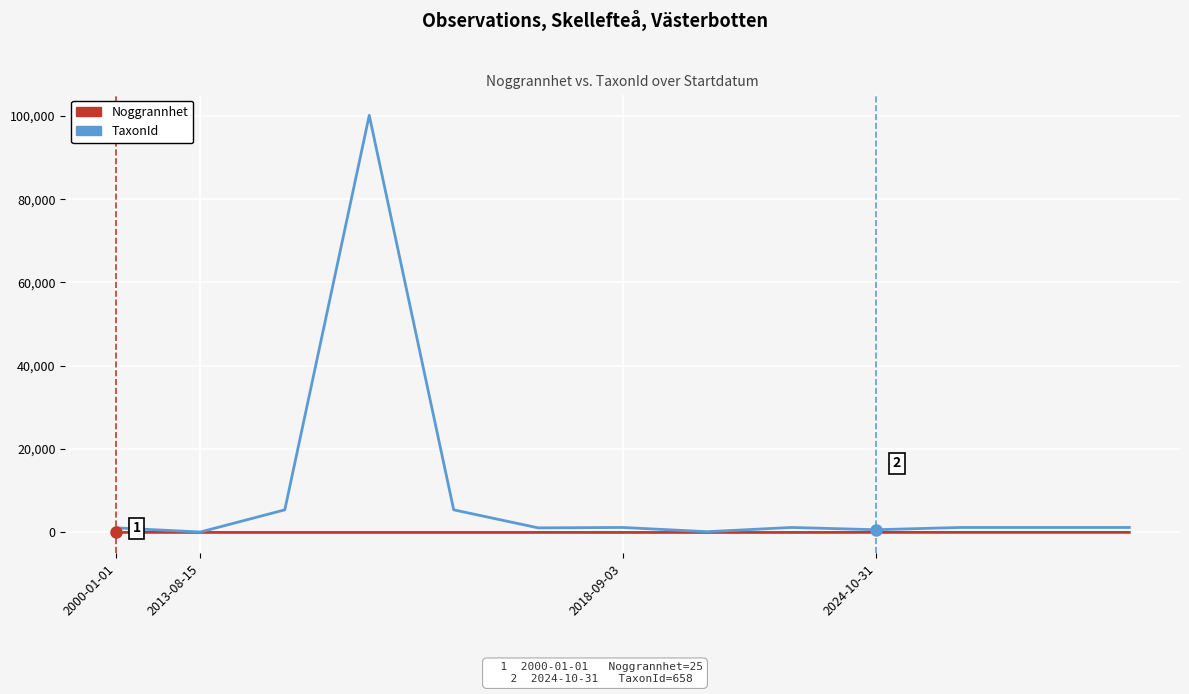

Which series has the largest range (max minus min)?

TaxonId